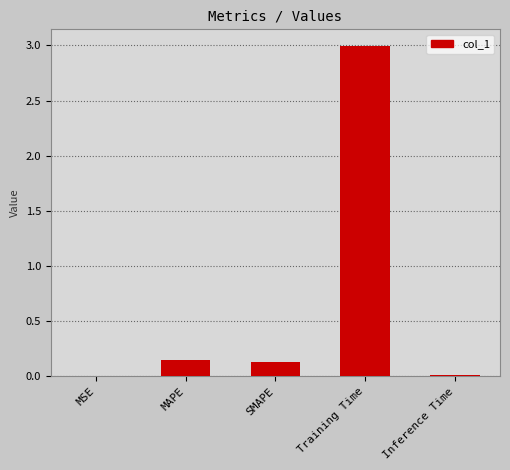

Which category has the highest value across all series?

Training Time